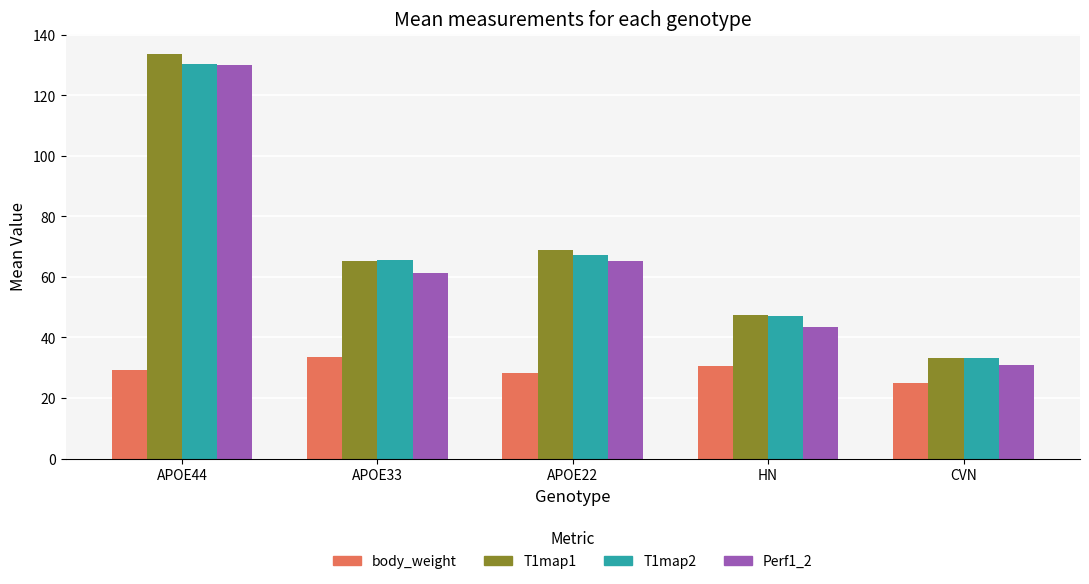

What is the total value across all series at APOE44?

423.3